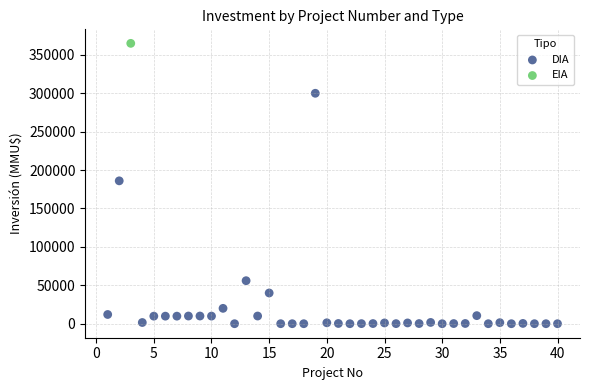

What are all the series names shown in the legend?

DIA, EIA